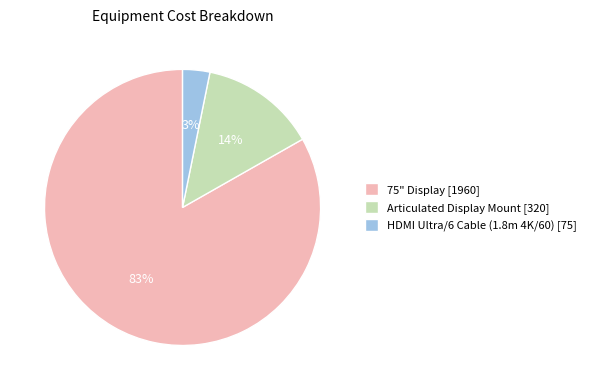

Do 75" Display and Articulated Display Mount together represent more than half of the pie?

Yes